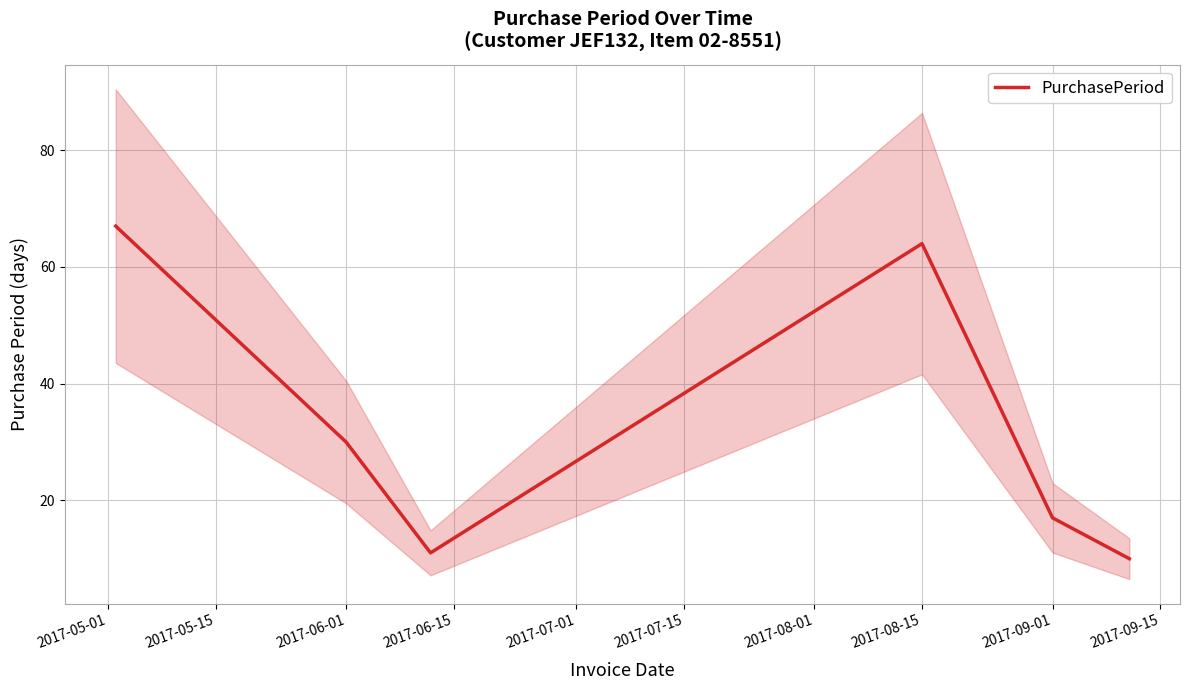

At which label is PurchasePeriod closest to 38?

2017-06-01